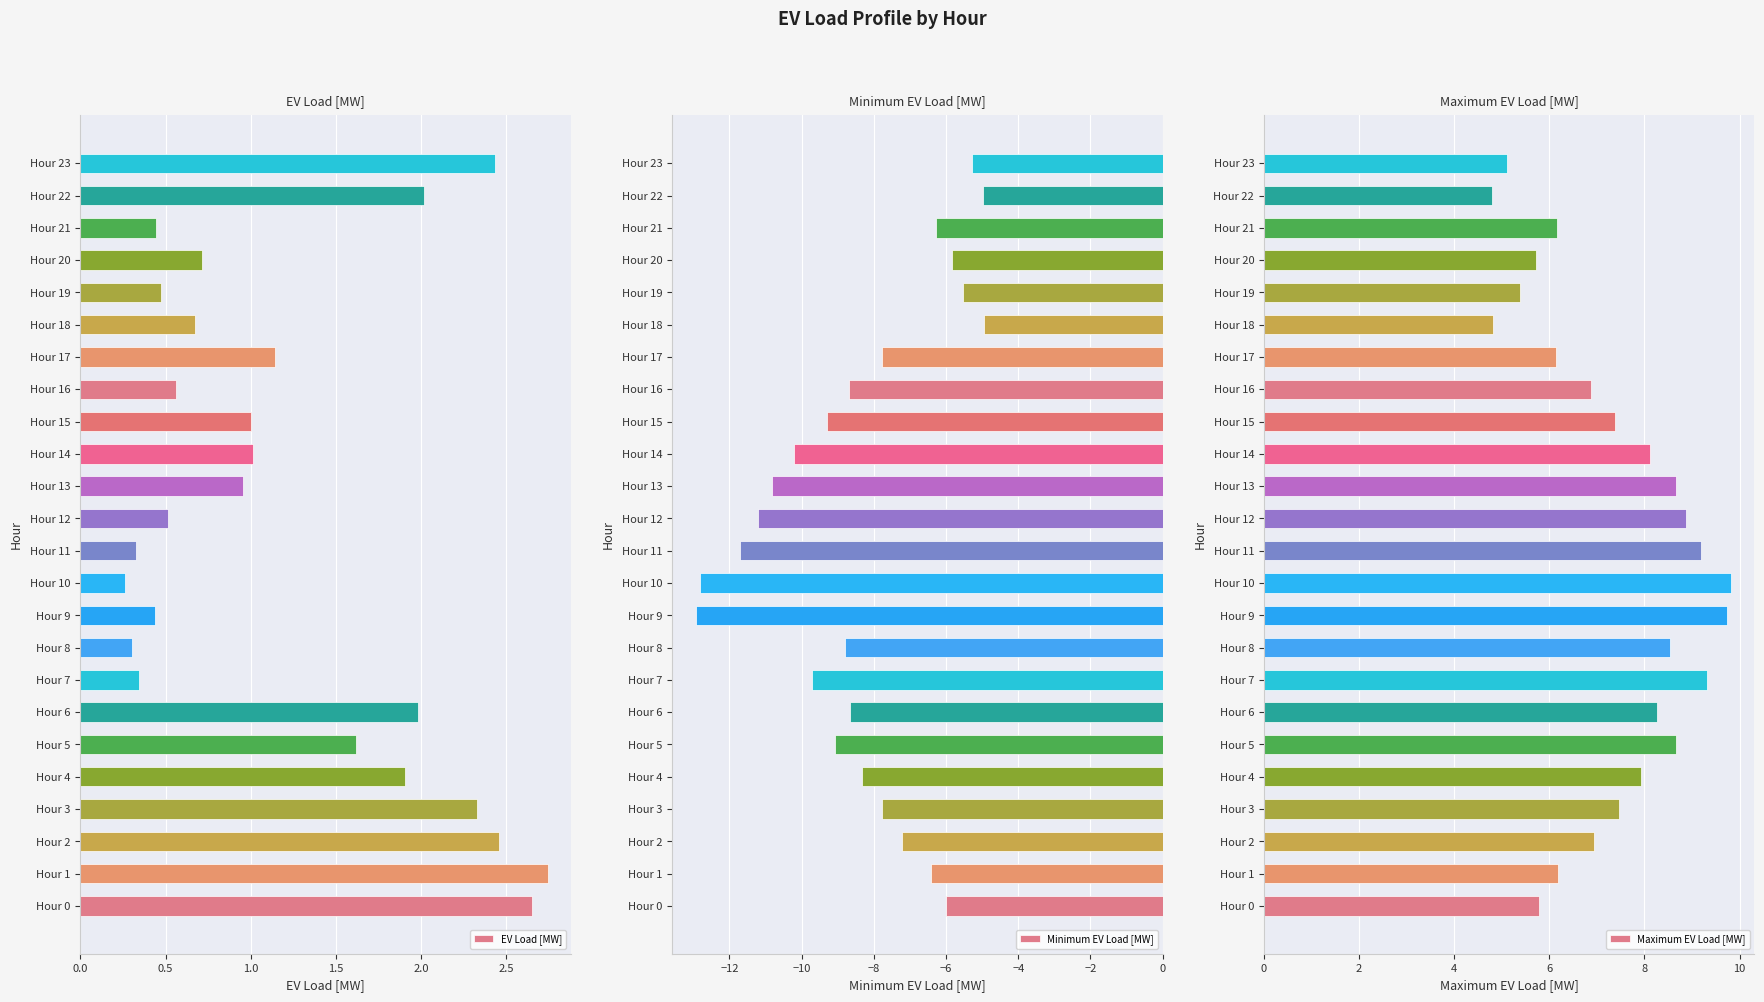

What is the sum of the Minimum EV Load [MW] values at Hour 20 and Hour 6?

-14.5